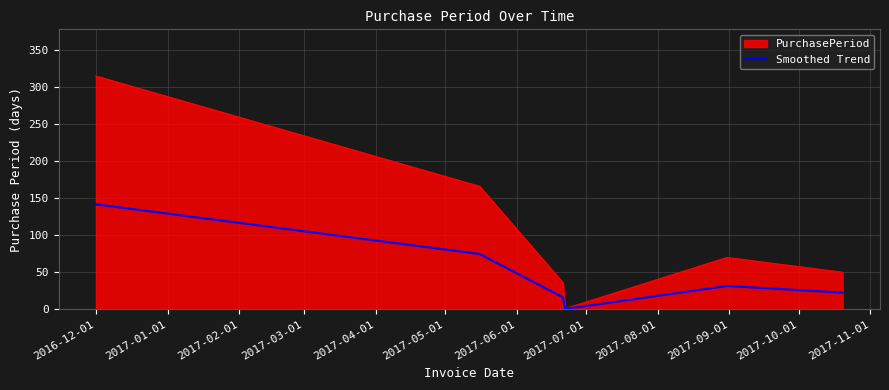

What is the maximum value for Smoothed Trend?

141.8